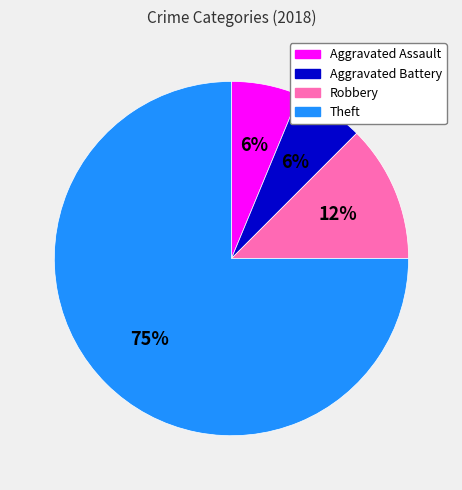

Which slice is the largest?

Theft